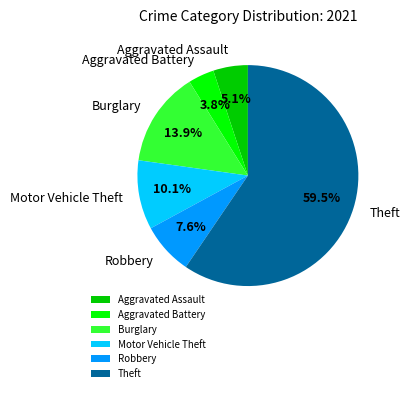

Does Theft account for over 50% of the chart?

Yes